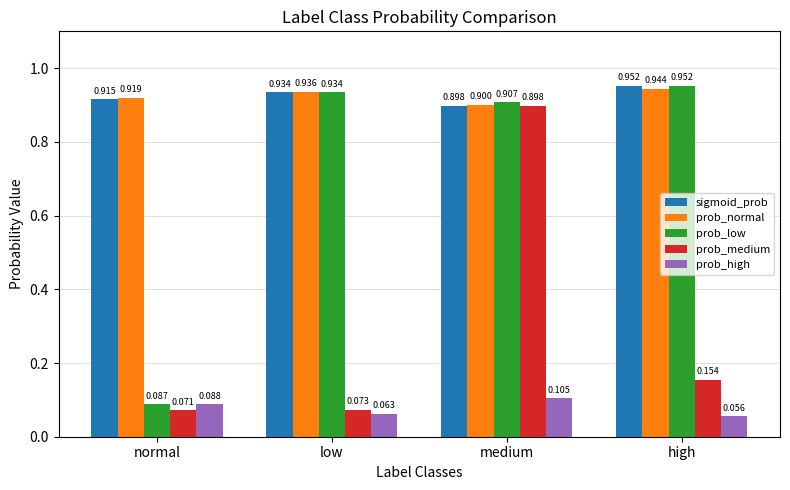

What is the spread (max minus min) of values at high?

0.9